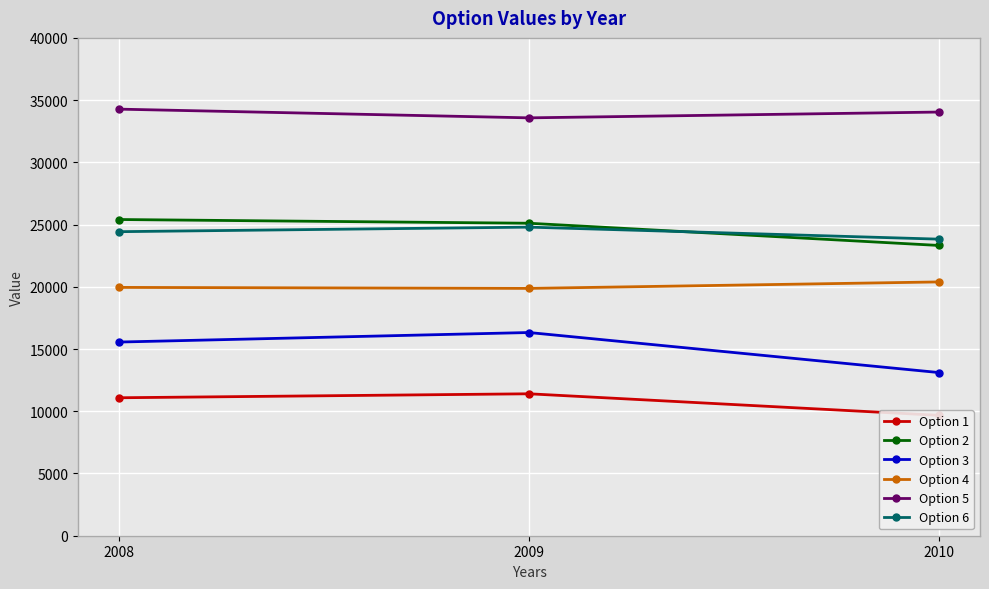

Where is Option 5 nearest to the value 33925?

2010